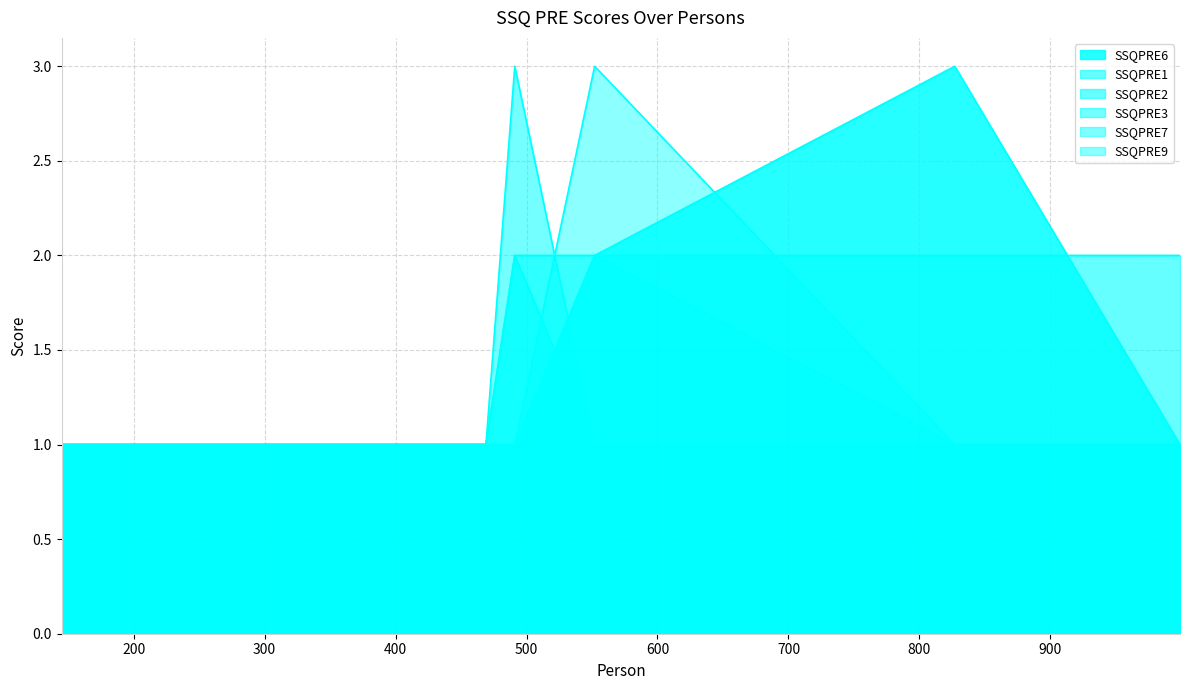

Reading right to left, list all the values displayed in this chart.

SSQPRE6: 999=1	827=3	552=2	491=1	469=1	245=1	145=1
SSQPRE1: 999=1	827=1	552=1	491=2	469=1	245=1	145=1
SSQPRE2: 999=2	827=2	552=2	491=2	469=1	245=1	145=1
SSQPRE3: 999=1	827=1	552=1	491=3	469=1	245=1	145=1
SSQPRE7: 999=1	827=1	552=2	491=1	469=1	245=1	145=1
SSQPRE9: 999=1	827=1	552=3	491=1	469=1	245=1	145=1